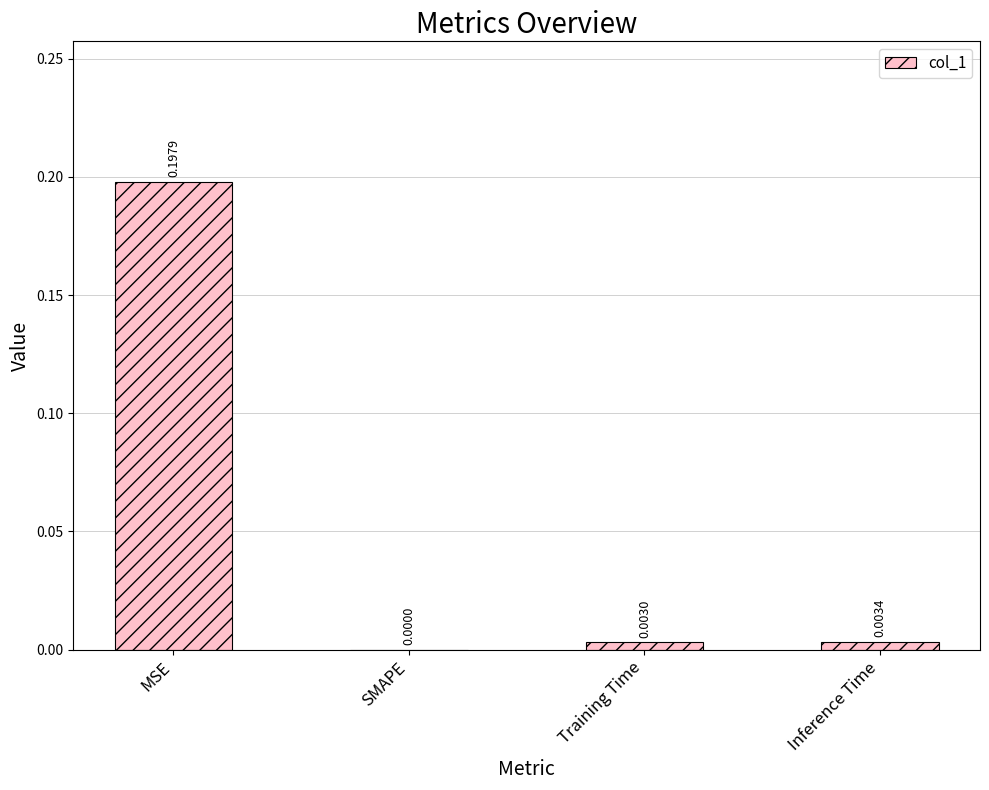

Which category has the highest value across all series?

MSE